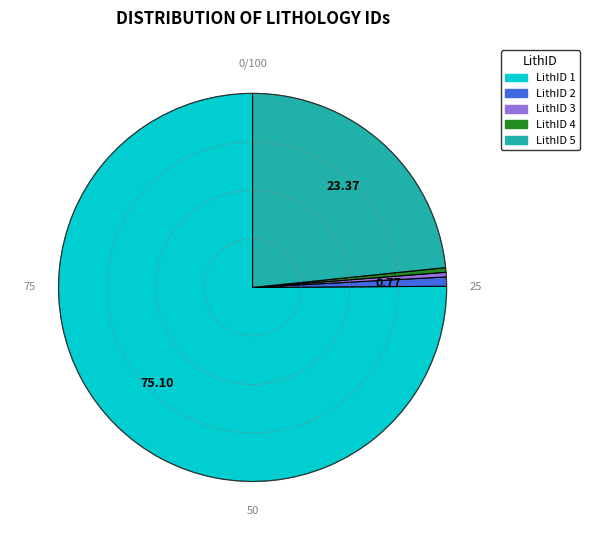

Count the number of slices in the pie.

5